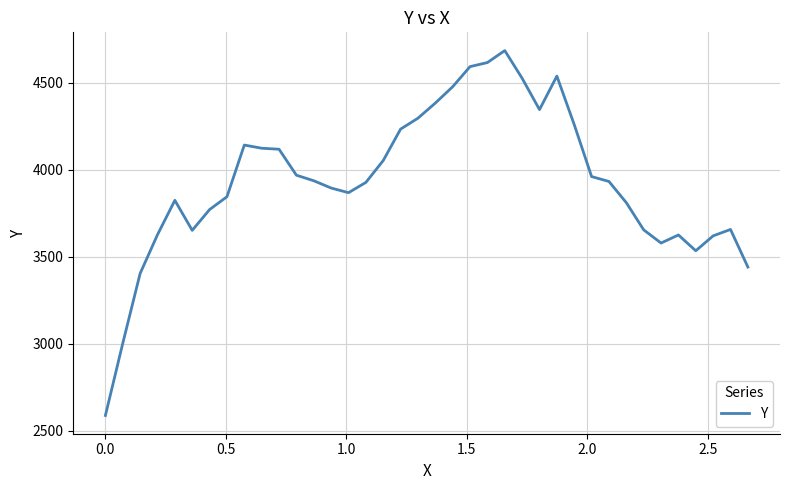

What is the minimum value shown in the chart?

2588.0